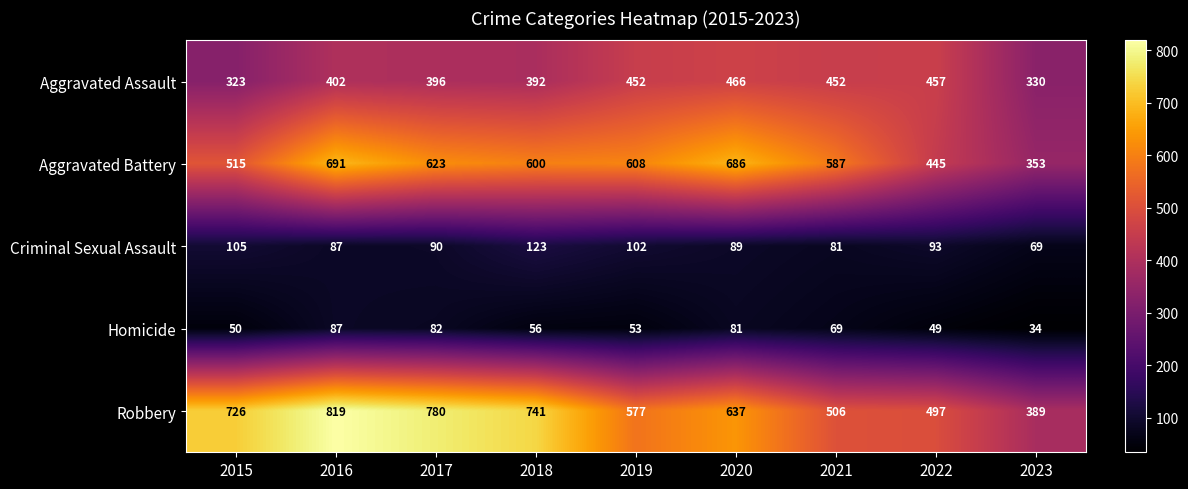

Read the Homicide value at 2023, to the nearest 5.

35